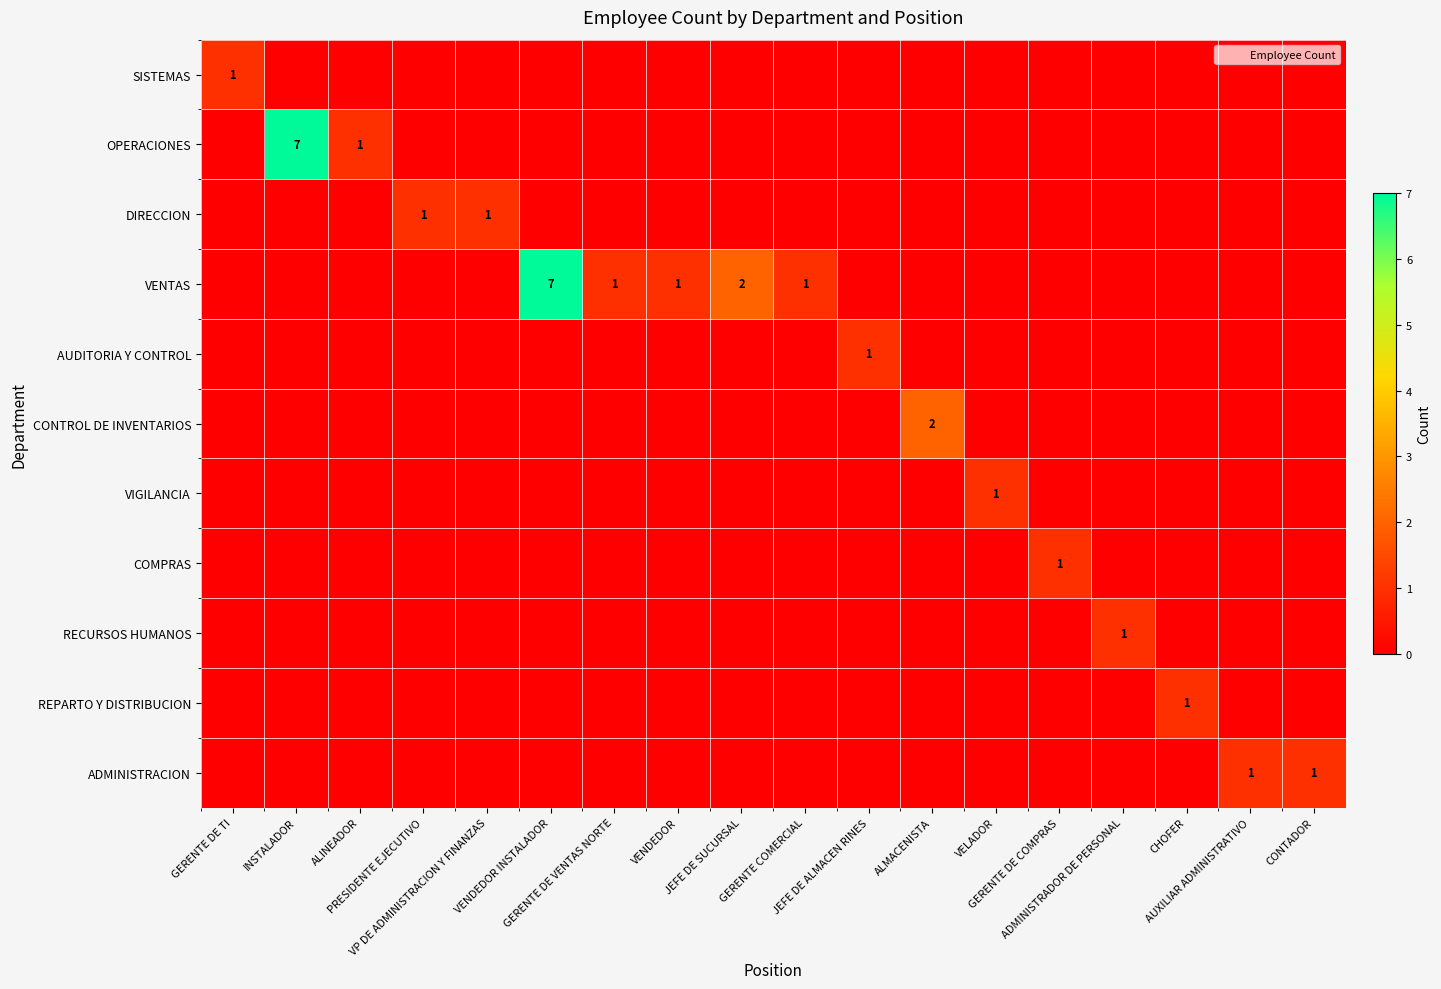

What is the spread (max minus min) of values at VELADOR?

1